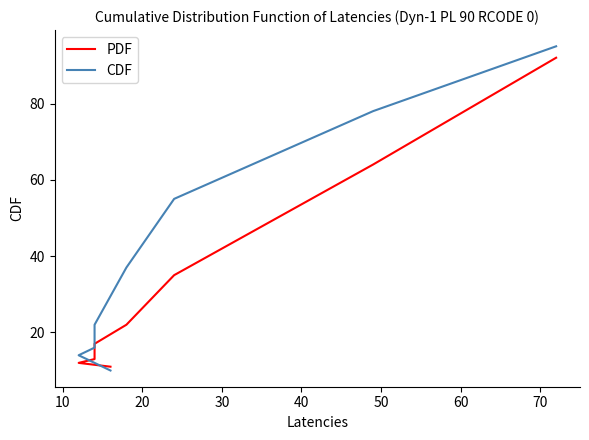

At how many categories does at least one series exceed 15?

6